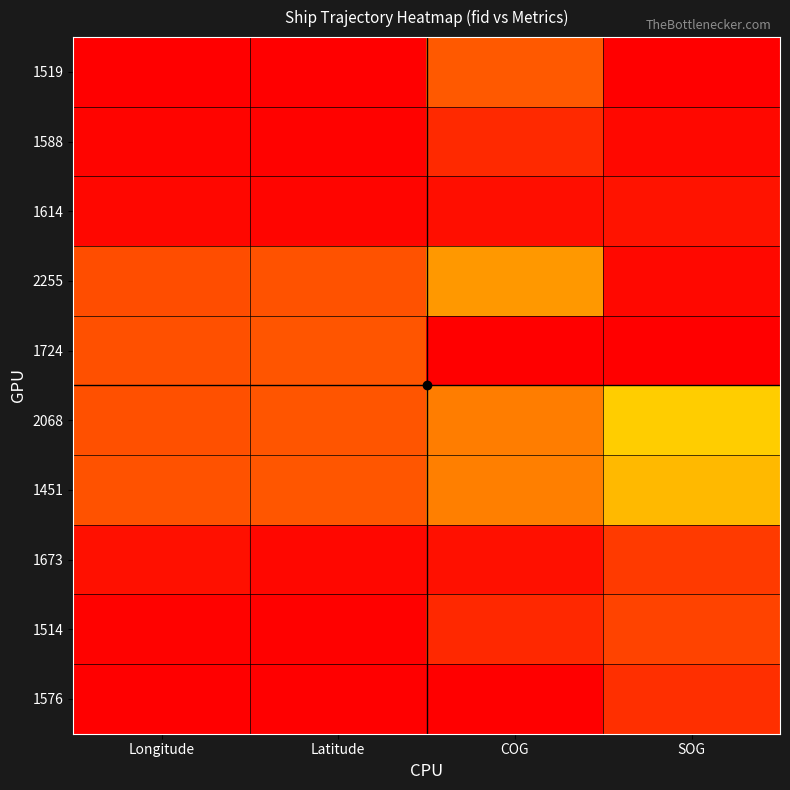

At which category does the chart reach its minimum across all series?

COG